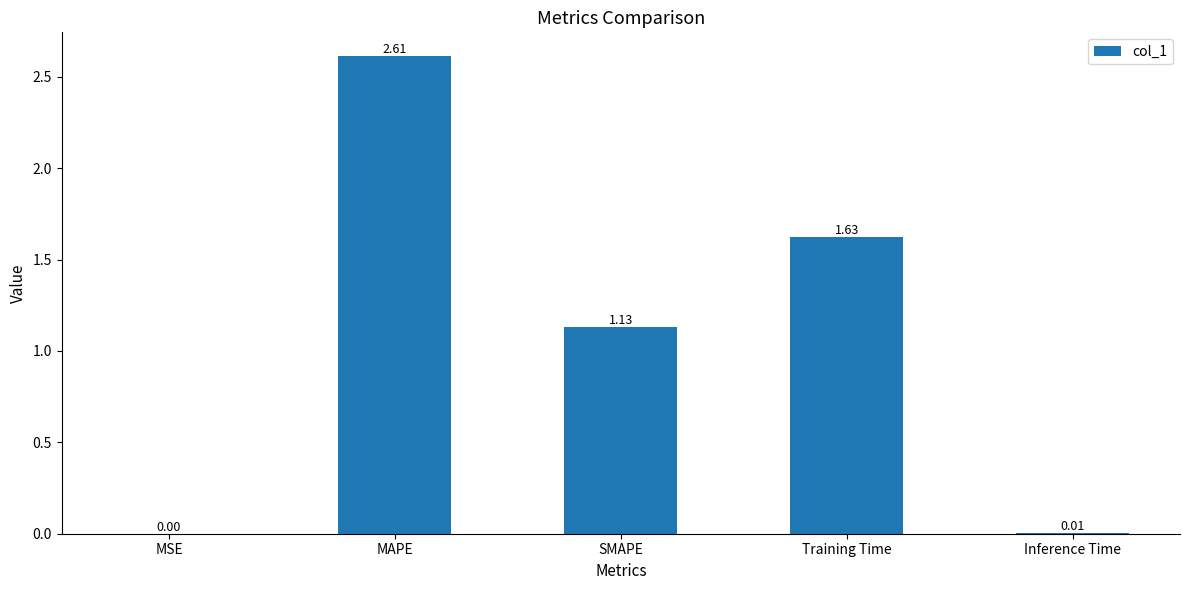

What is the ratio of the value at SMAPE to the value at Training Time?

0.7